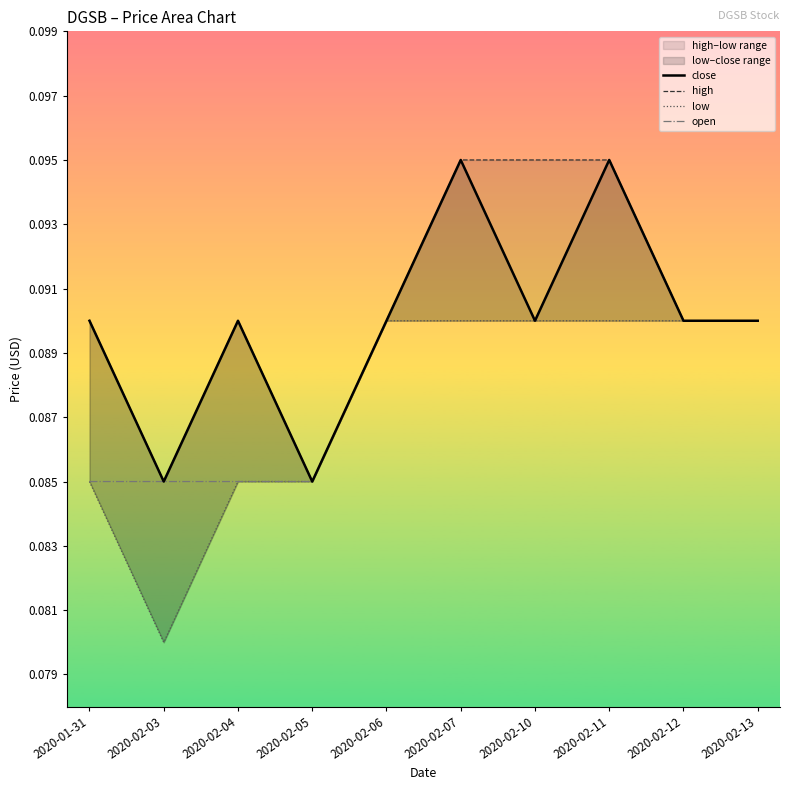

How many distinct data groups are displayed?

4